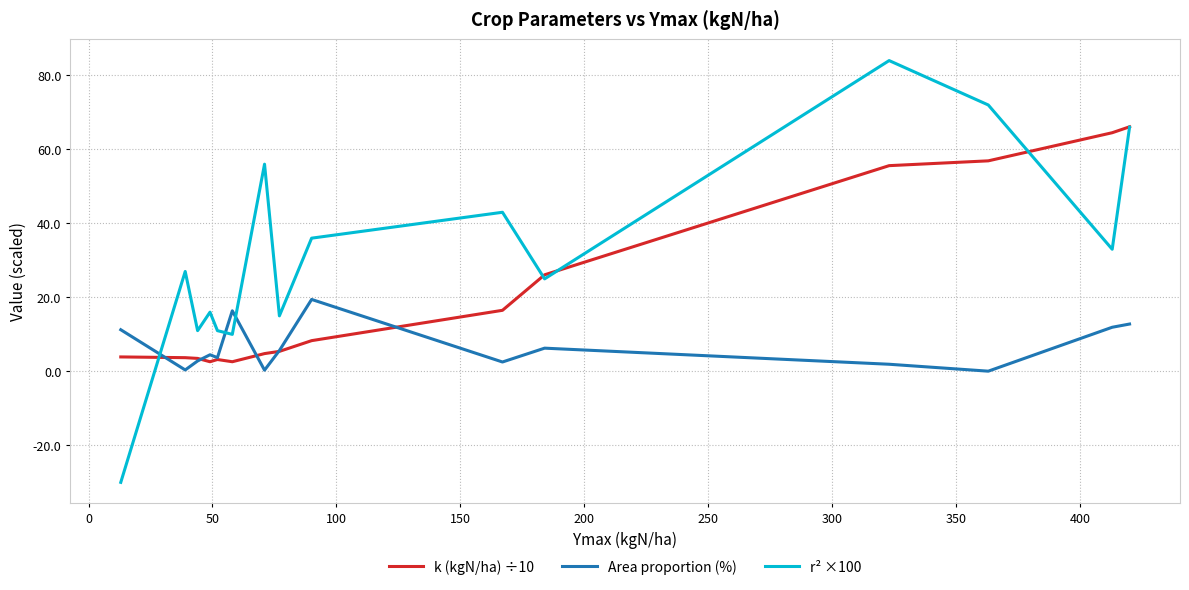

What is the smallest value displayed?

-30.0